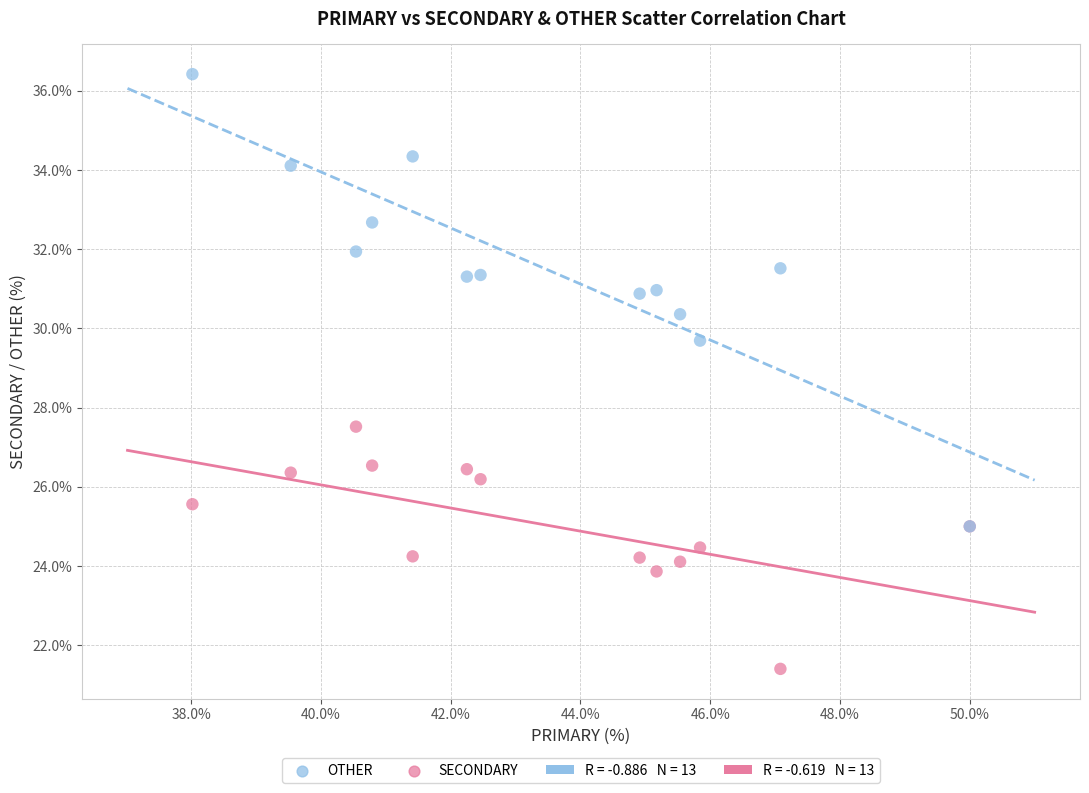

Which series contains the lowest Y value?

SECONDARY